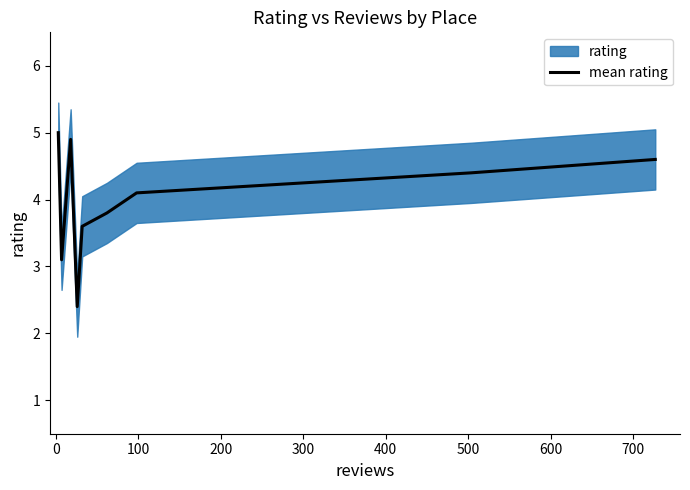

What is the minimum value for mean rating?

2.4